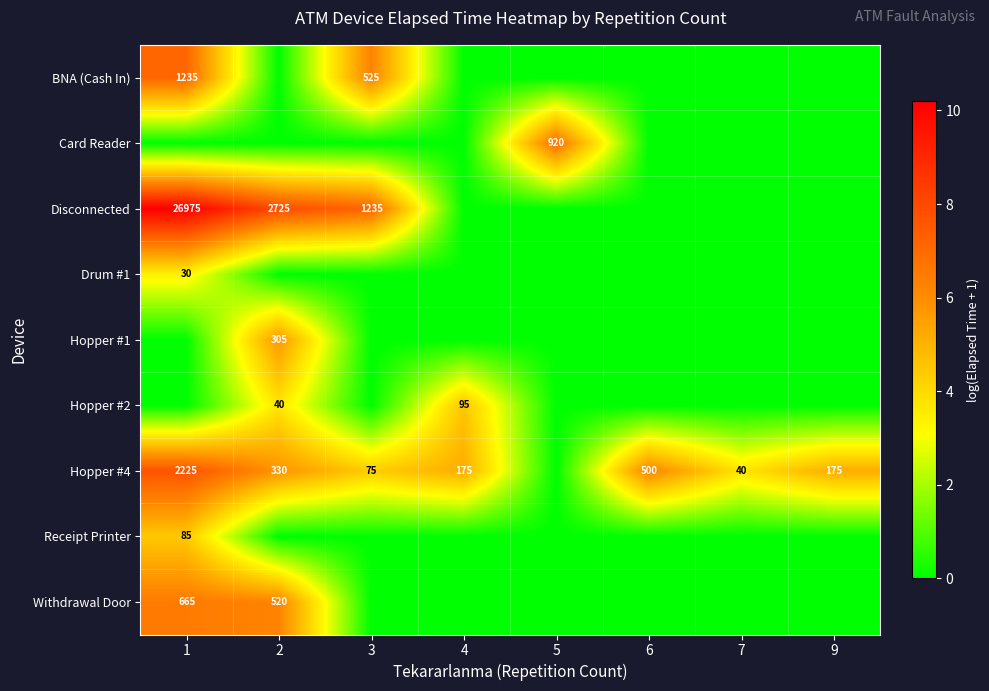

Is it true that Hopper #4 equals 175 at 4?

True